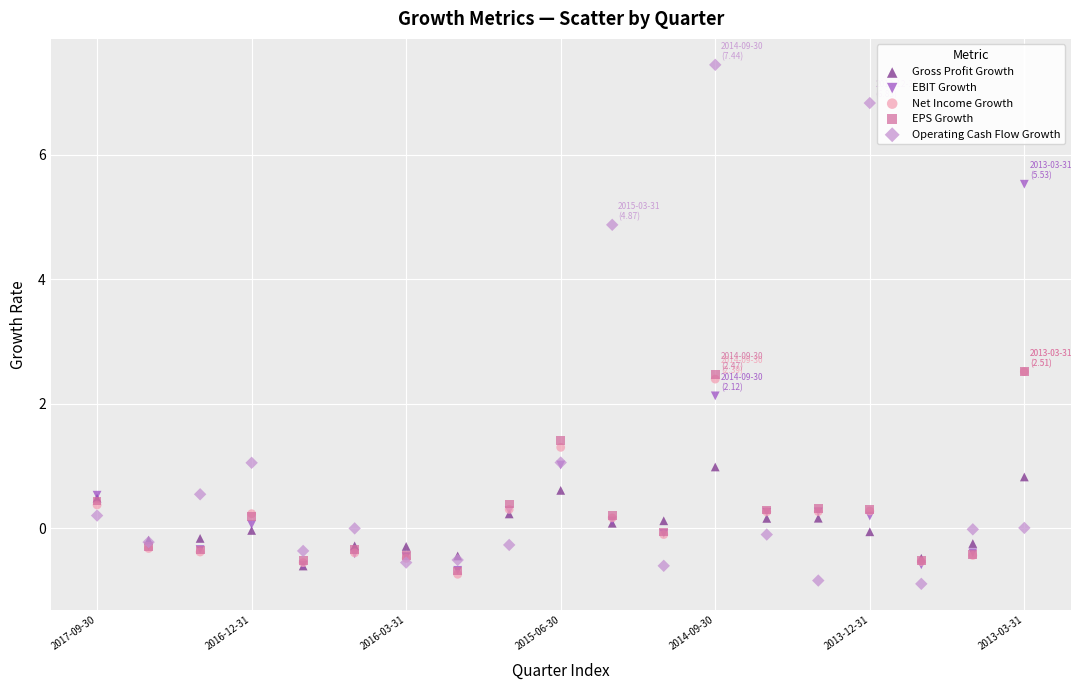

What are all the series names shown in the legend?

Gross Profit Growth, EBIT Growth, Net Income Growth, EPS Growth, Operating Cash Flow Growth